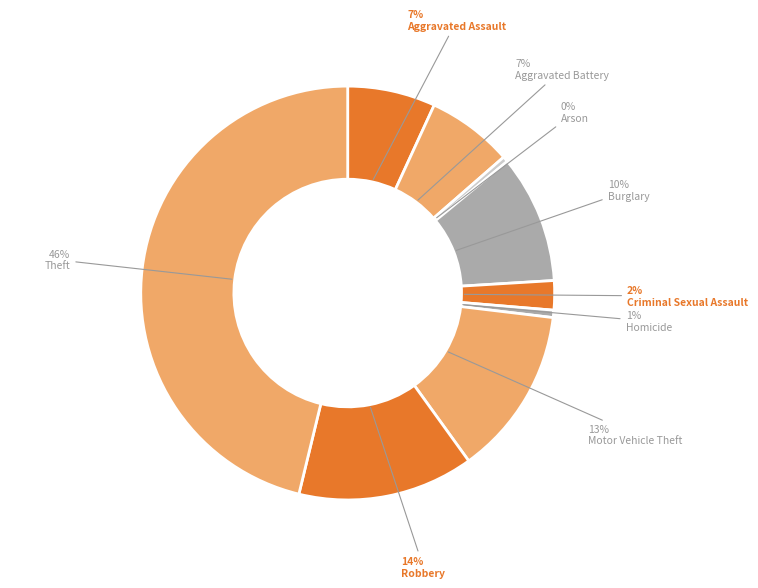

To the nearest percent, what percentage of the pie is Aggravated Assault?

7%